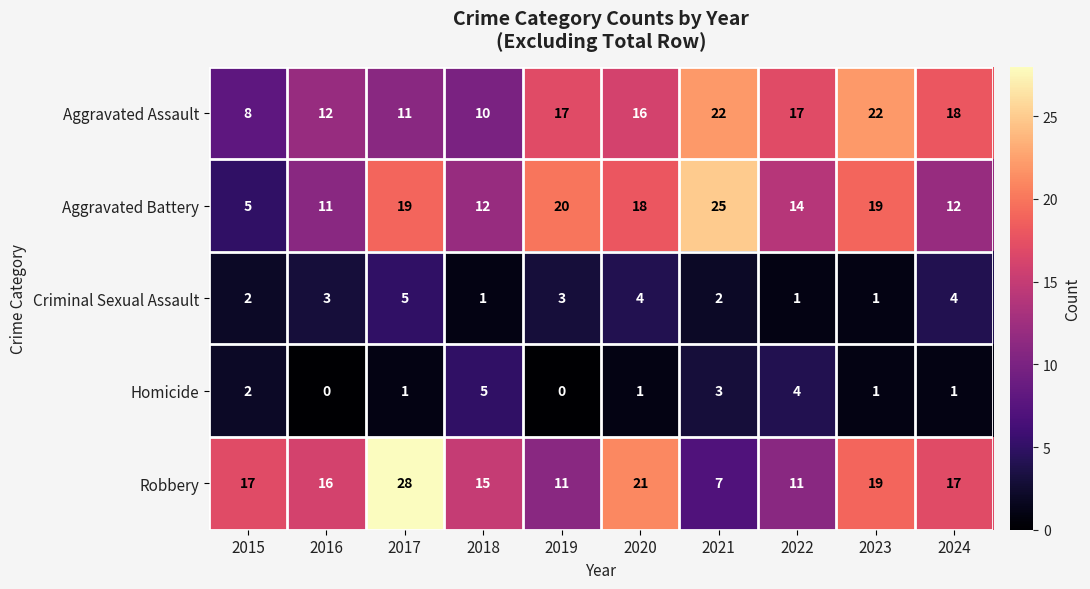

Count the Homicide values in the range 1 to 3.

6